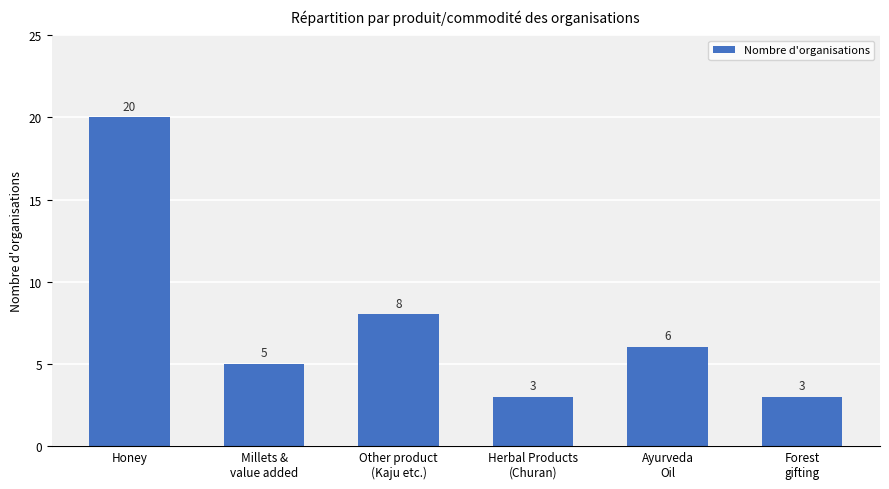

Reading right to left, extract all data points from this chart.

3	6	3	8	5	20